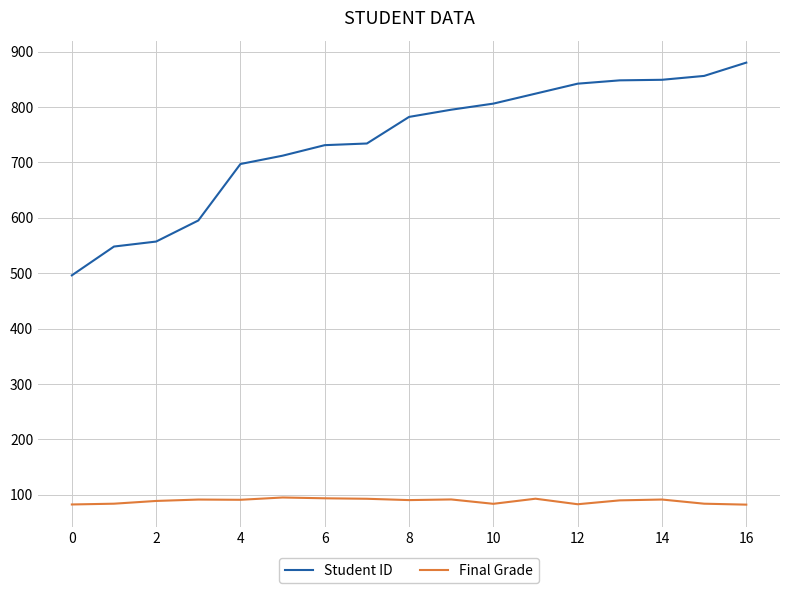

List the series in order of their overall mean, lowest first.

Final Grade, Student ID